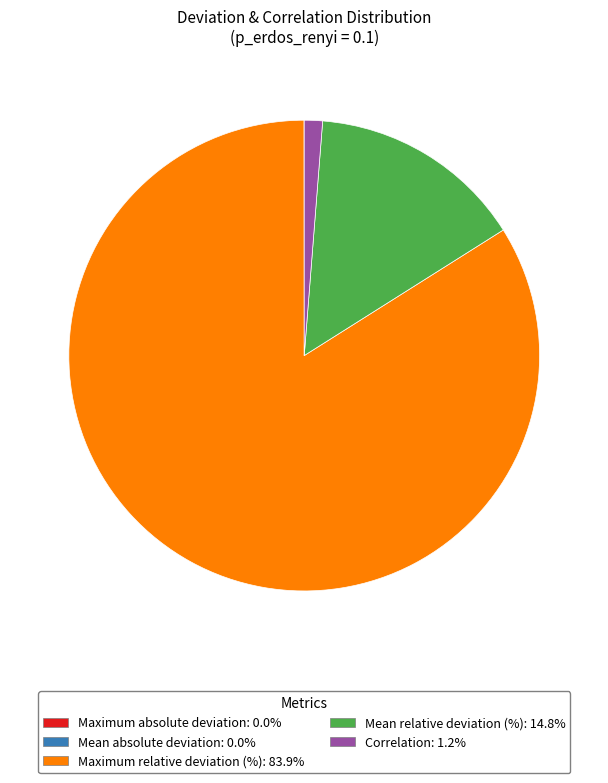

The Correlation slice represents 1% of the pie. True or false?

True